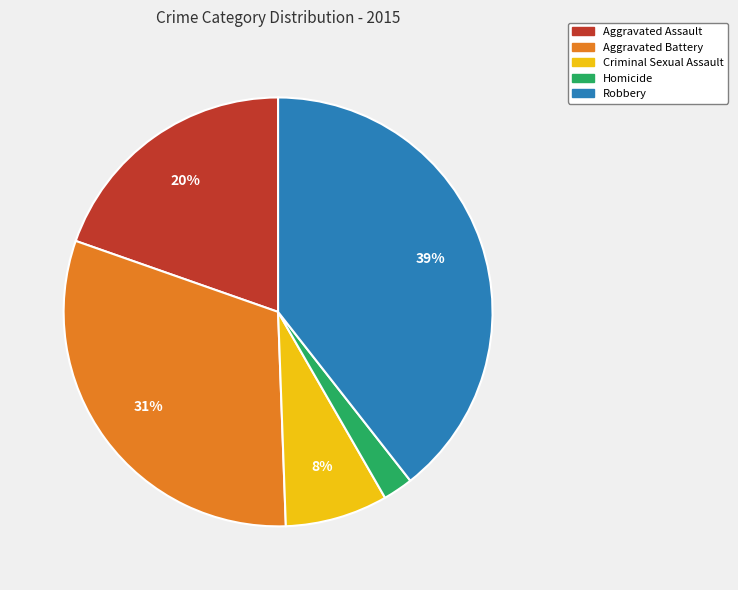

Is it true that Homicide is 2% of the pie?

True